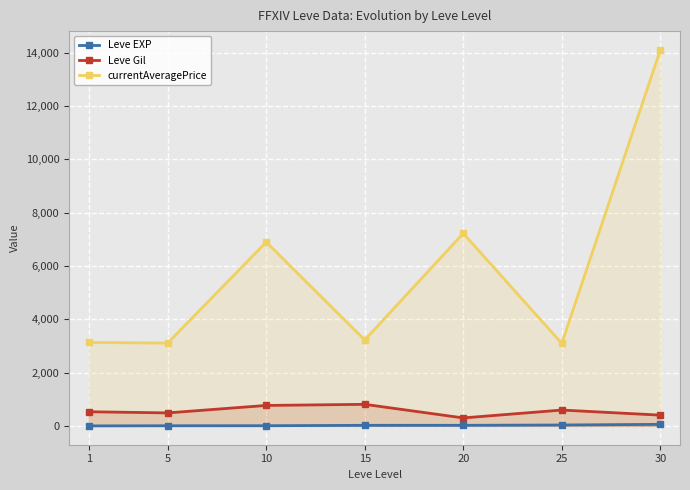

Which series changed the most between 1 and 20?

currentAveragePrice